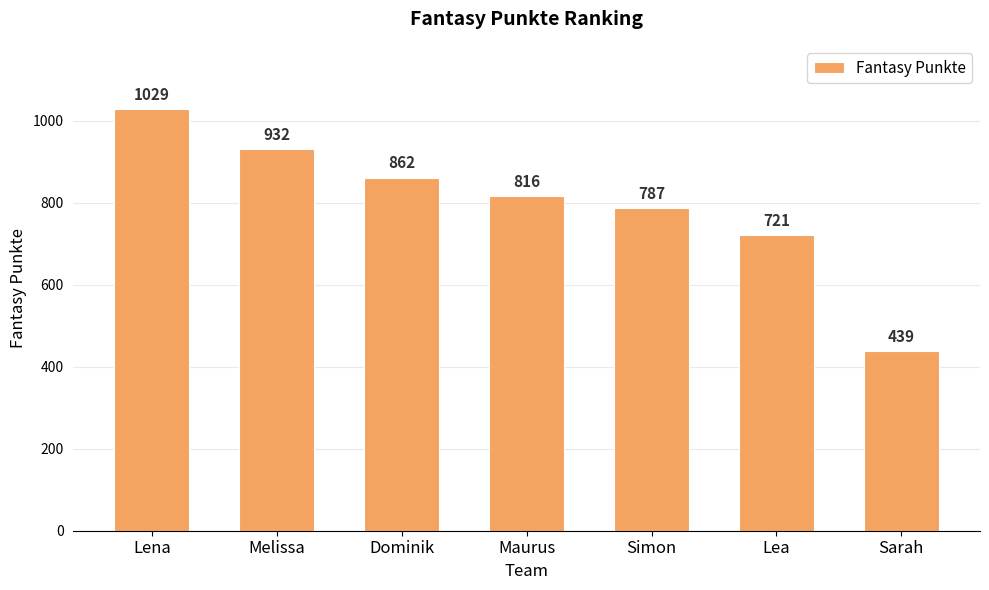

The chart shows a value of 583 at Sarah. True or false?

False